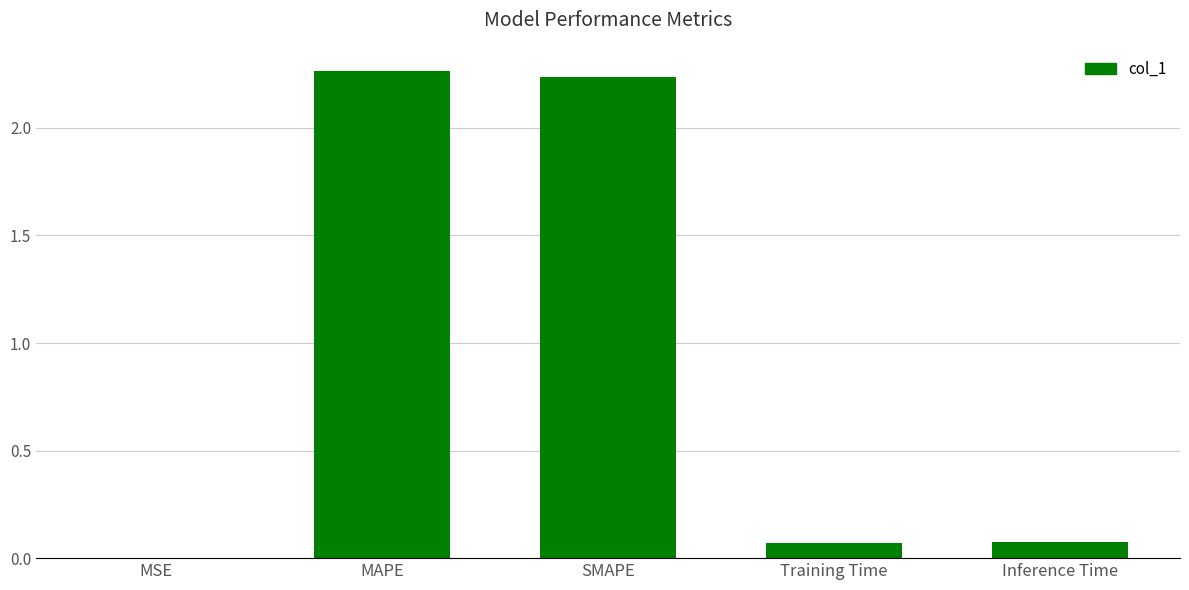

Between MSE and MAPE, which is larger?

MAPE